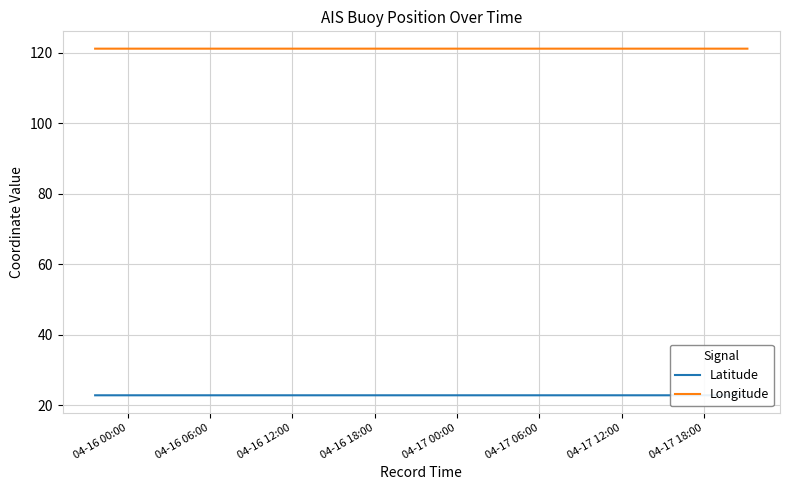

Does the chart display data point markers on the line(s)?

No